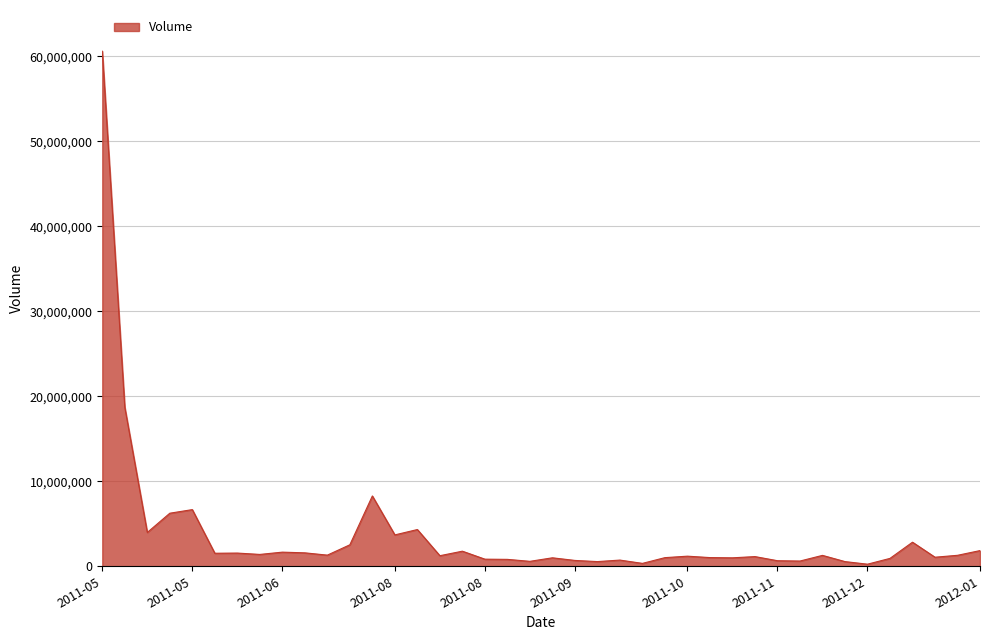

What is the greatest value displayed?

60613615